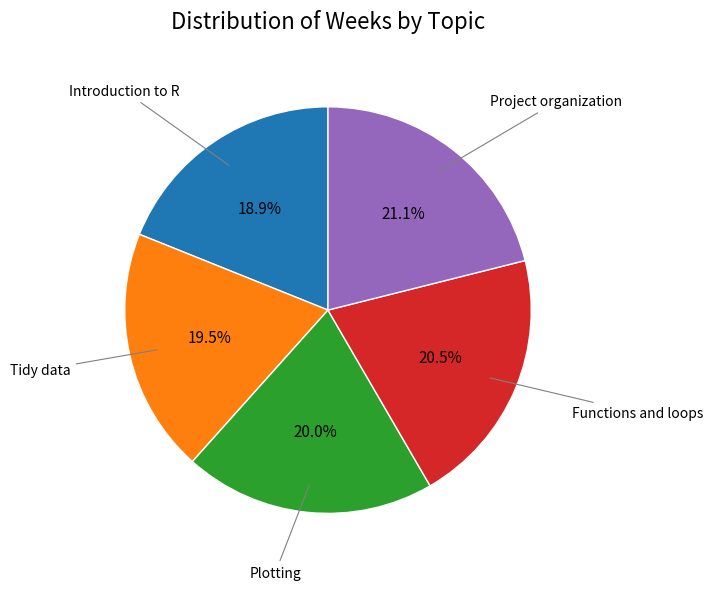

Combined, do Functions and loops and Project organization account for over 50%?

No